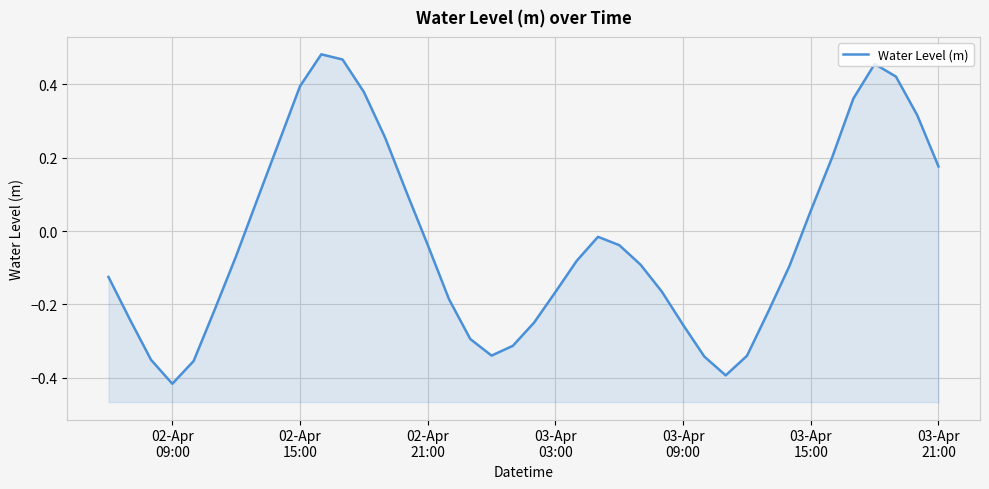

The value at 02-Apr
09:00 is -0.0. True or false?

False